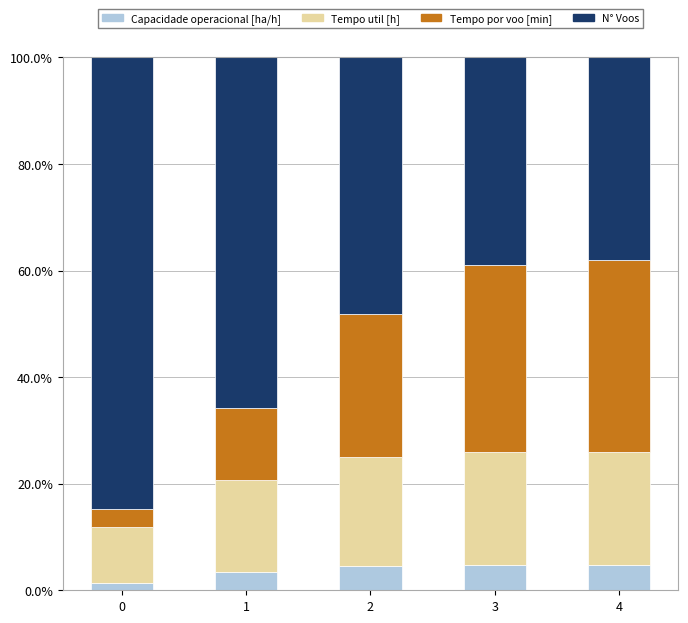

True or false: Capacidade operacional [ha/h] has a value of 4.8 at 4.

True